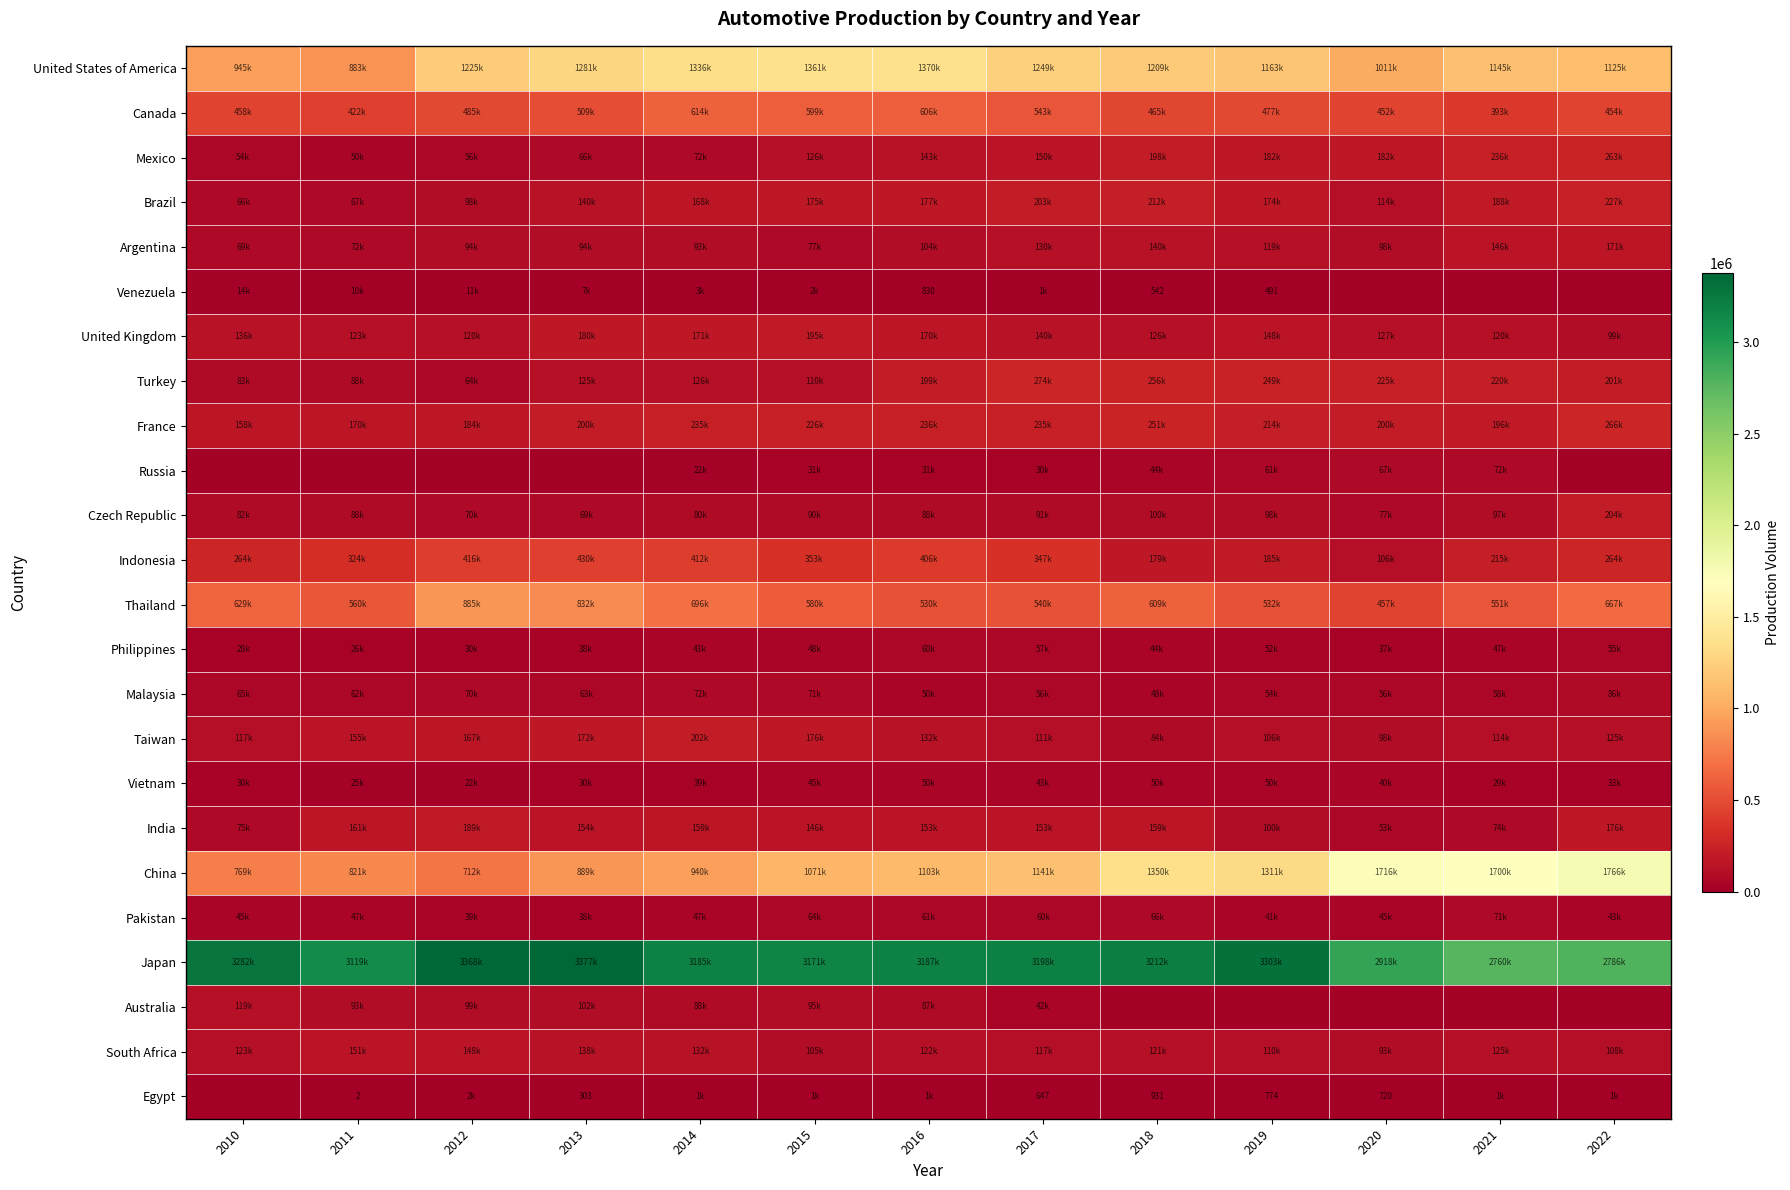

What is the total value across all series at 2011?

7529662